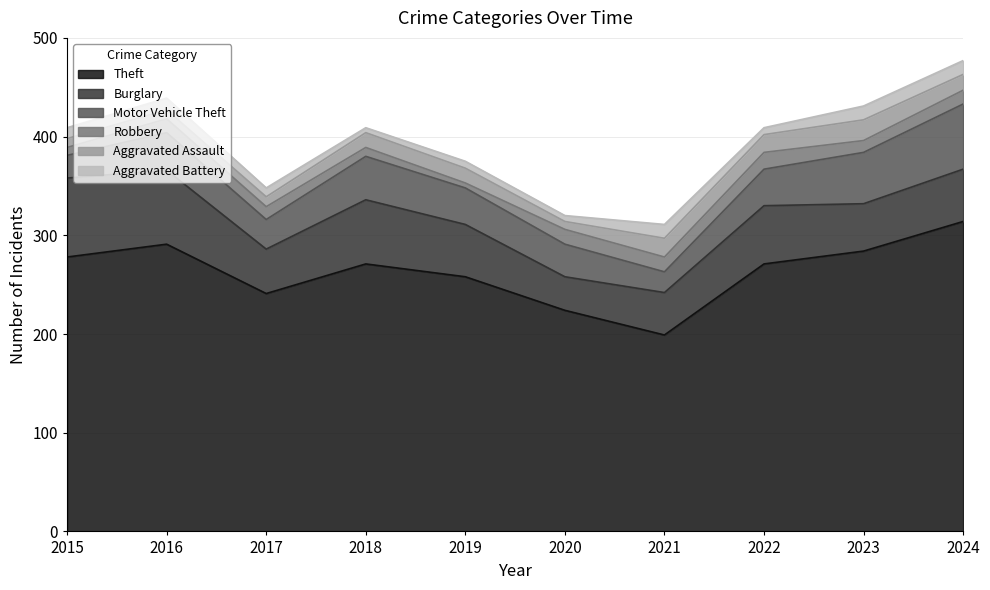

Where is Robbery nearest to the value 11?

2023